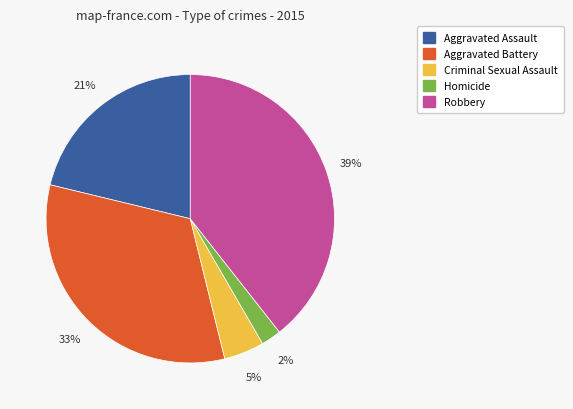

How many segments does this pie chart have?

5